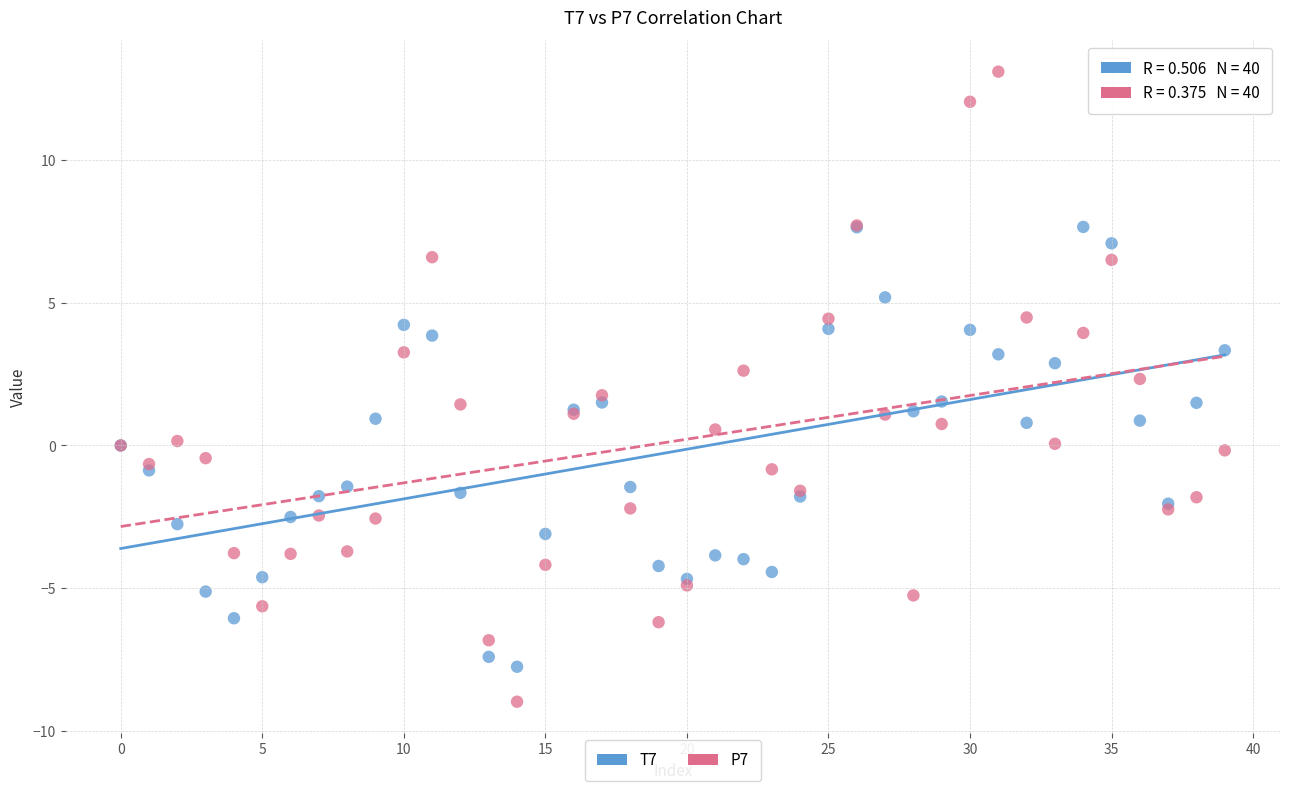

Which series has the largest Y range (max minus min)?

P7